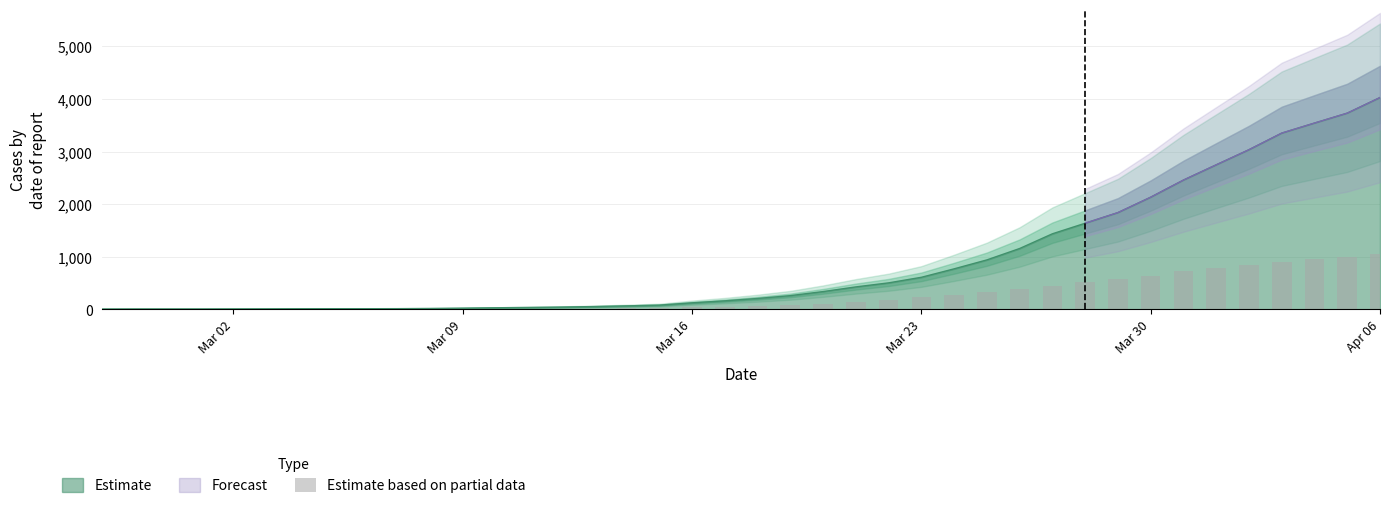

What is the difference between the maximum and minimum values?

1054